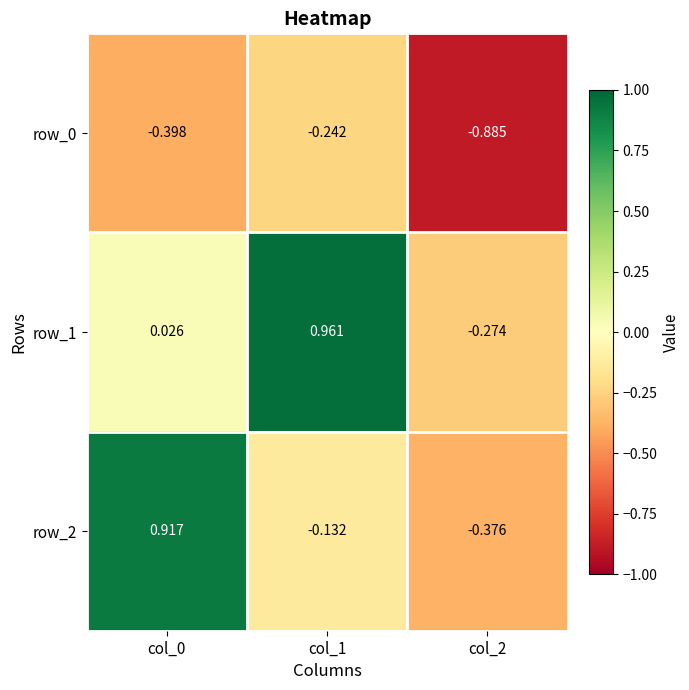

Between col_0 and col_1, which series saw the biggest shift?

row_2